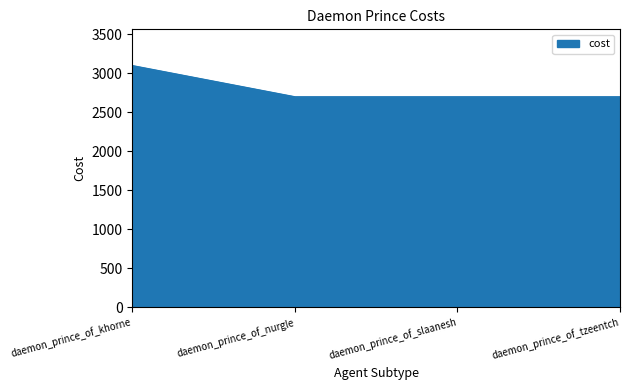

What is the difference between the maximum and minimum values?

400